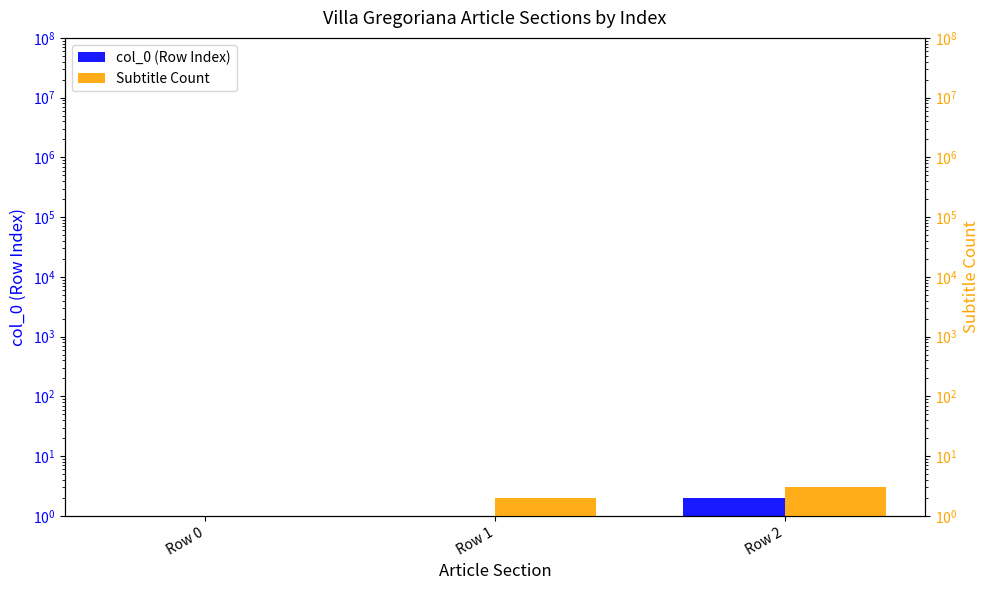

What is the value of the Subtitle Count bar at the 1st from the left?

1